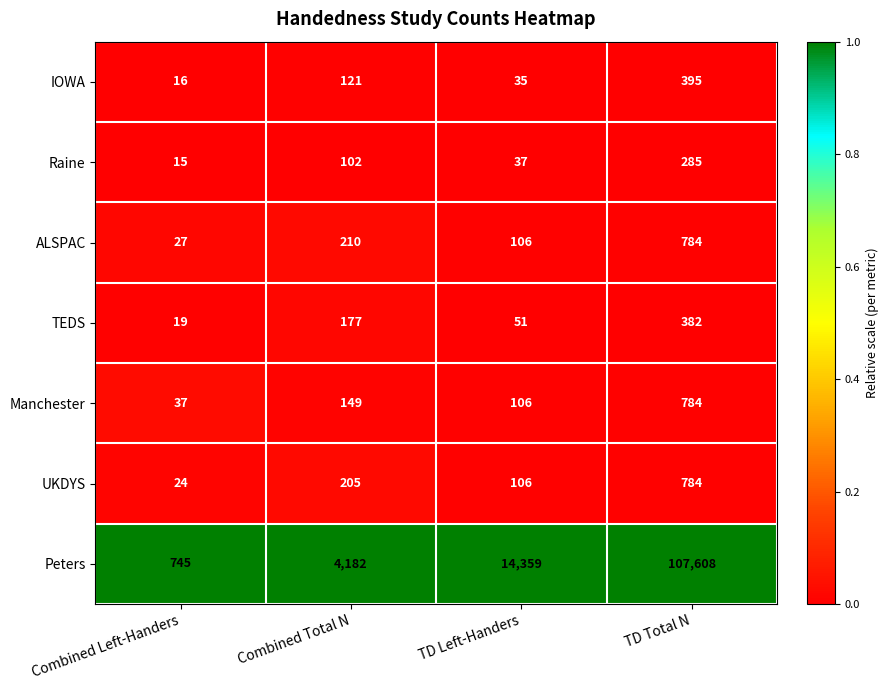

What value does the TEDS series have at Combined Left-Handers?

19